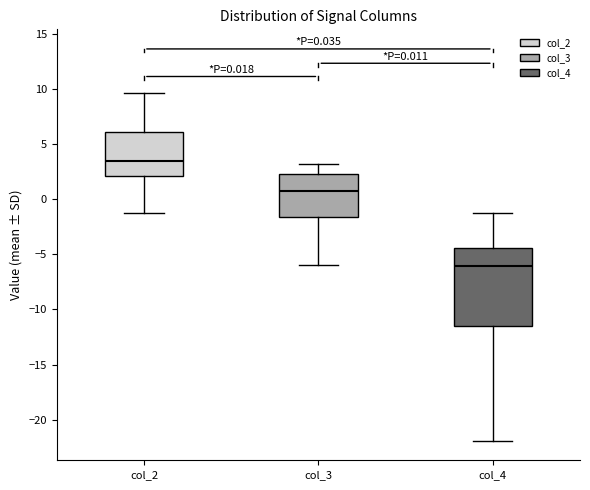

Comparing the boxes themselves (not the whiskers), which one is the tallest?

col_4